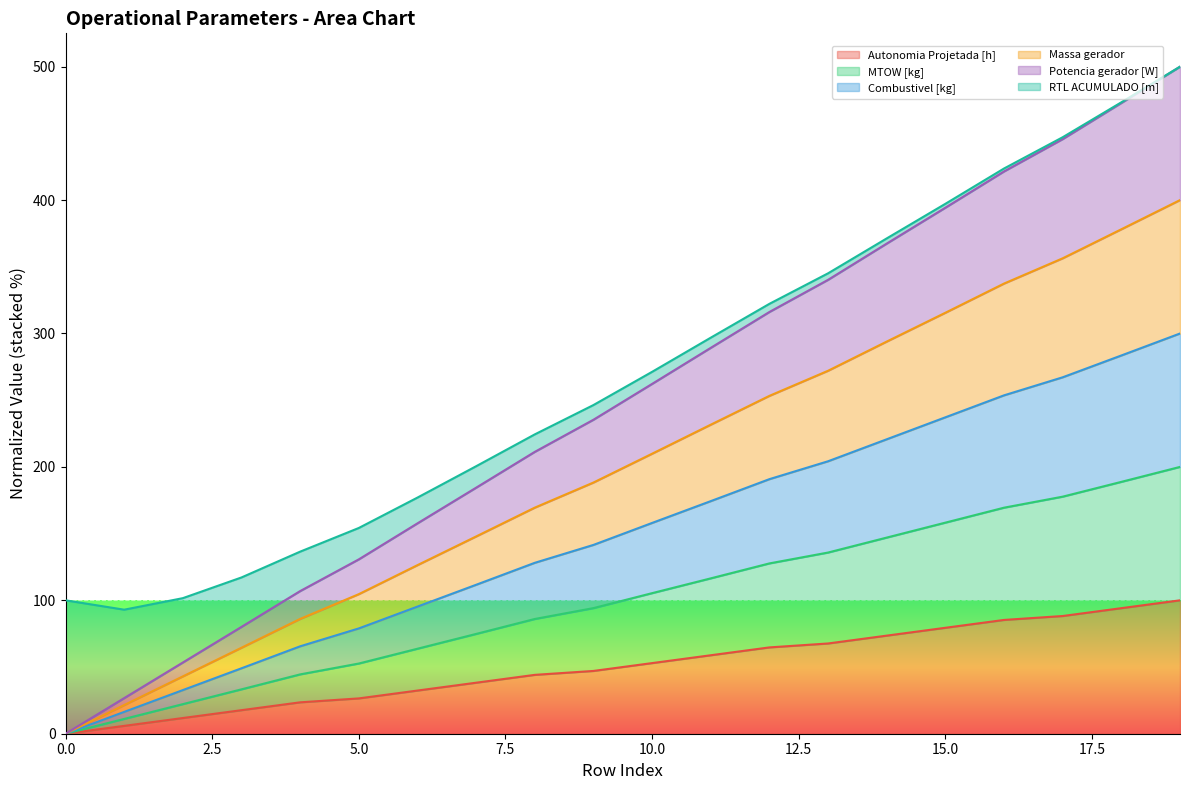

What is the maximum value for Autonomia Projetada [h]?

100.0